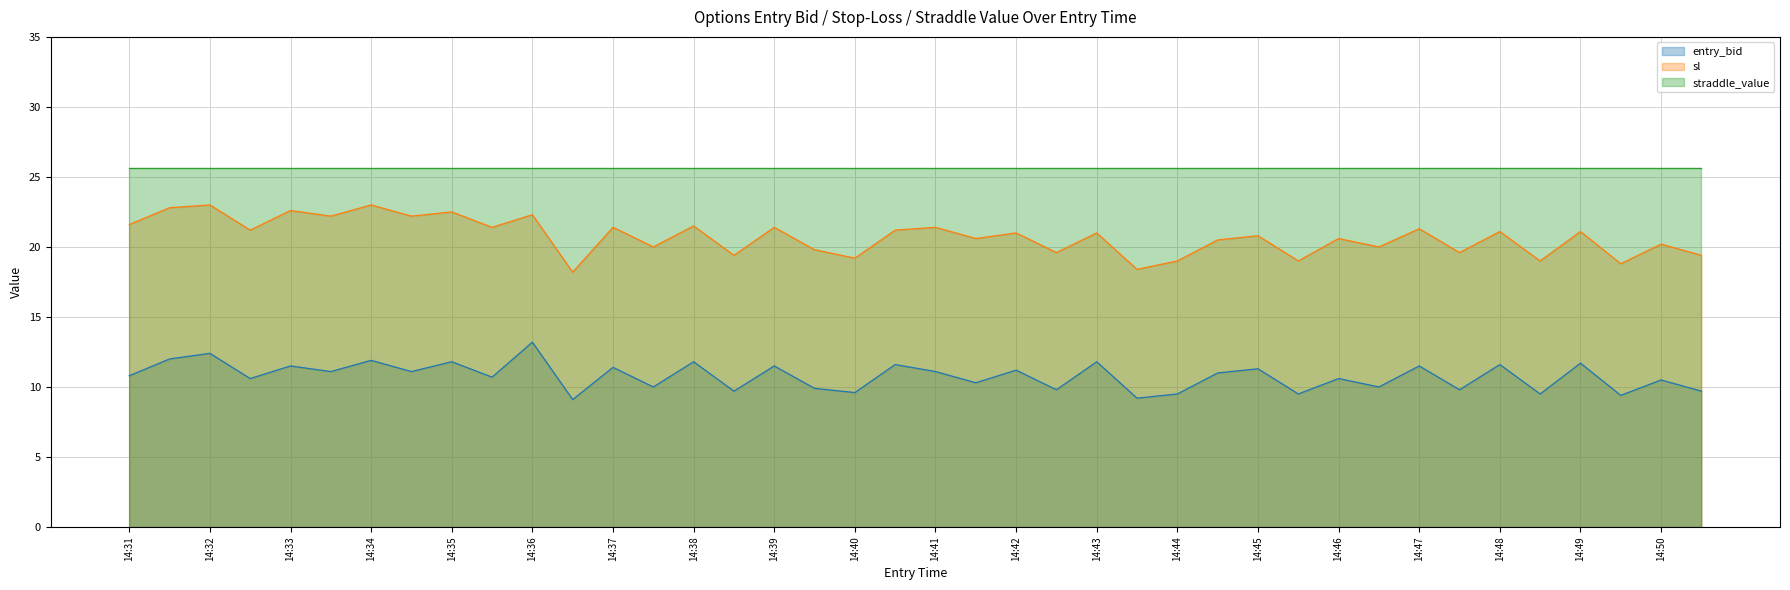

How many series are shown in this chart?

3